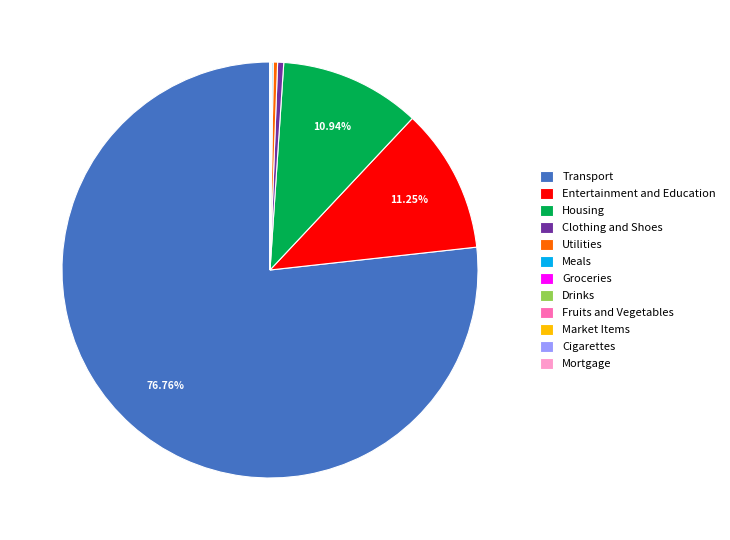

Which category has the biggest portion of the pie?

Transport